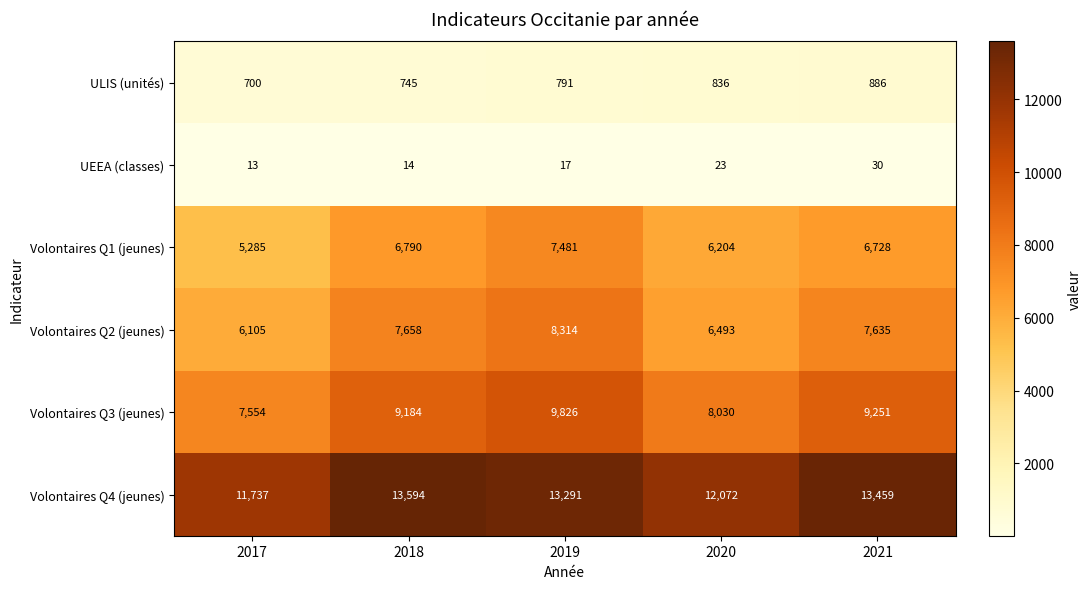

At which category does the chart reach its minimum across all series?

2017